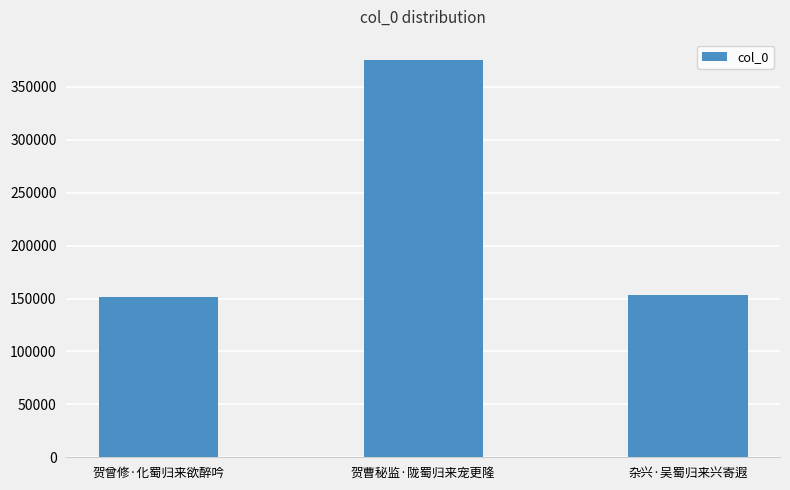

At which label does the data first exceed 153698?

贺曹秘监·陇蜀归来宠更隆